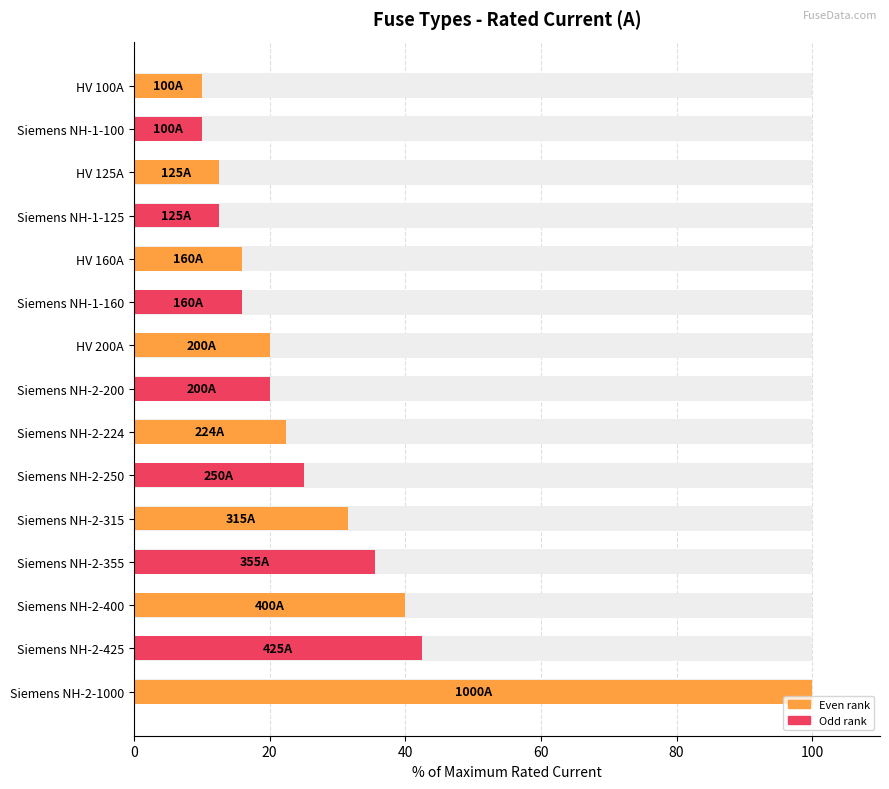

Count the number of values greater than 20.

7